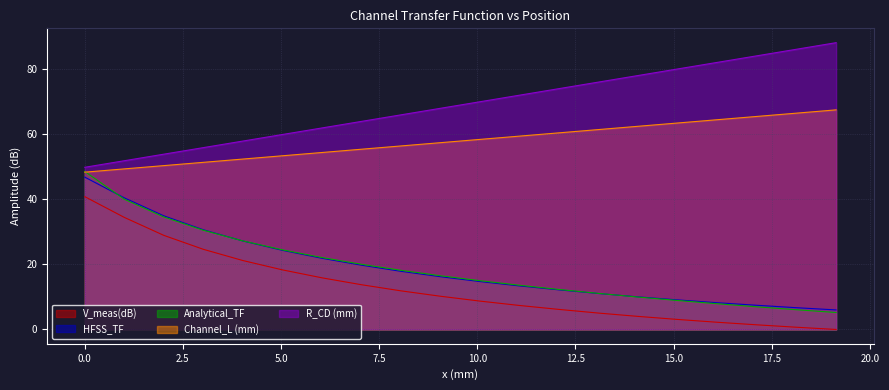

Rank the series at 0 from lowest to highest value.

V_meas(dB), HFSS_TF, Channel_L (mm), Analytical_TF, R_CD (mm)